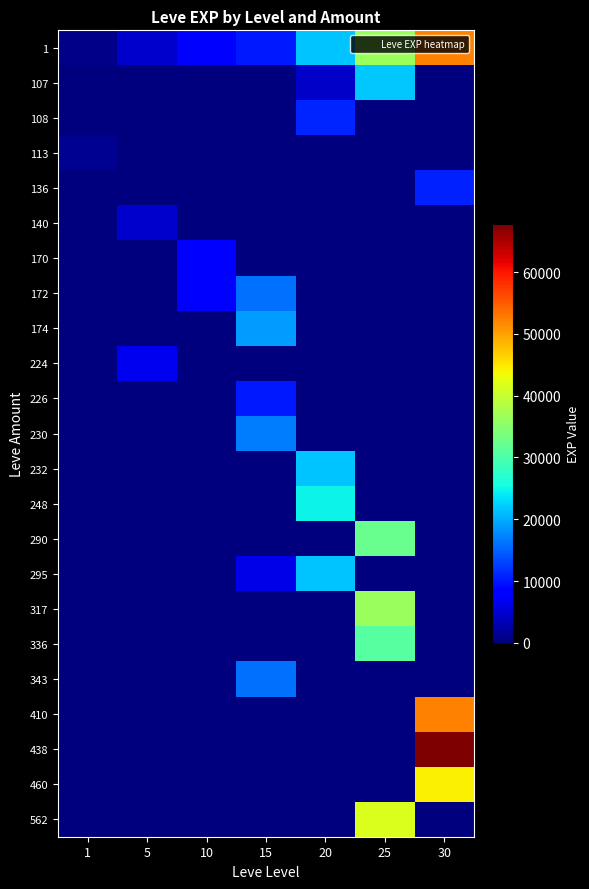

Which series changed the most between 5 and 20?

248